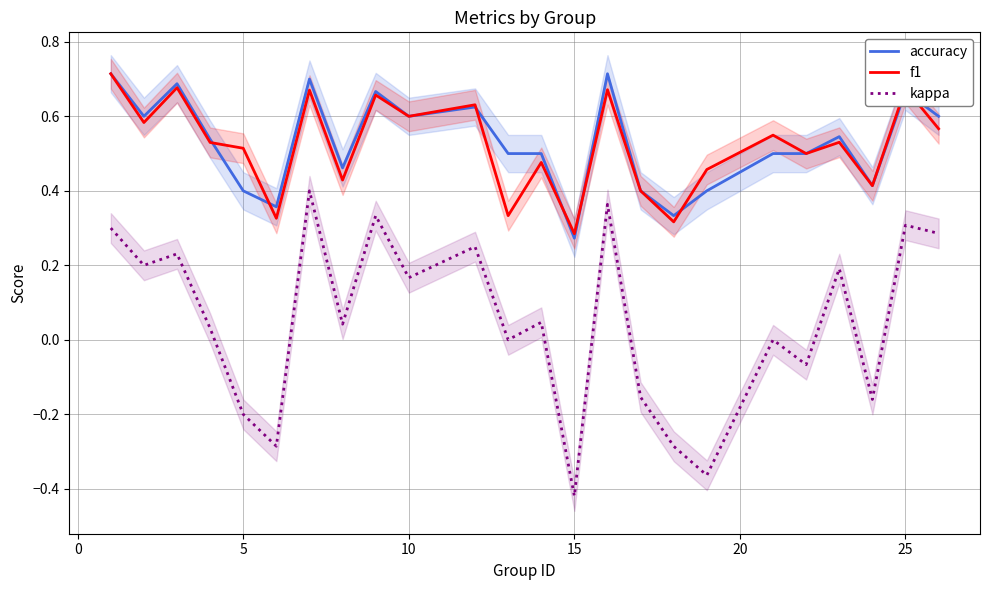

True or false: f1 and kappa cross at least once.

False